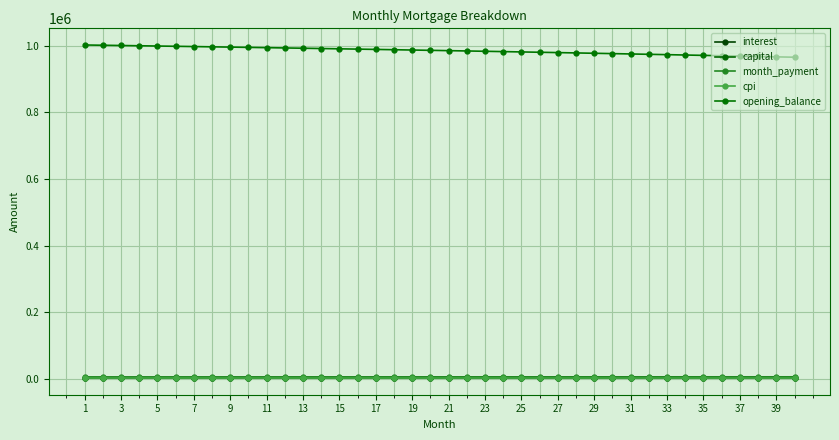

Where is capital nearest to the value 3240?

21